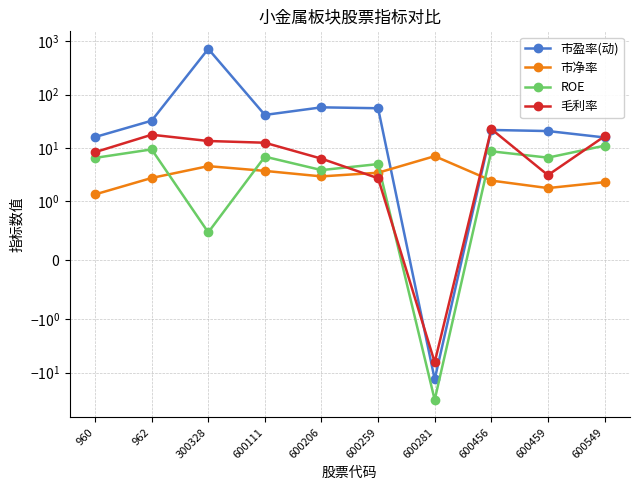

Rank the categories by ROE value from highest to lowest.

600549, 962, 600456, 600111, 600459, 960, 600259, 600206, 300328, 600281